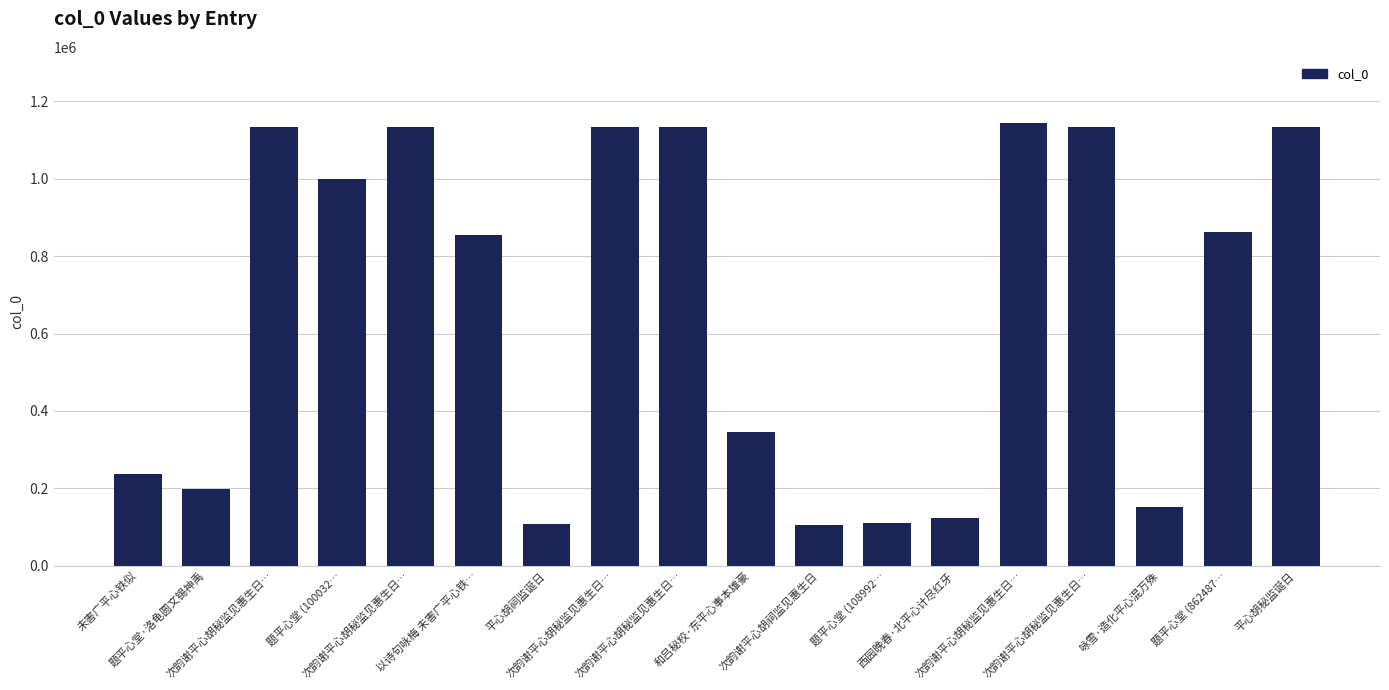

The value at 以诗句咏梅 未害广平心铁… is 217512. True or false?

False